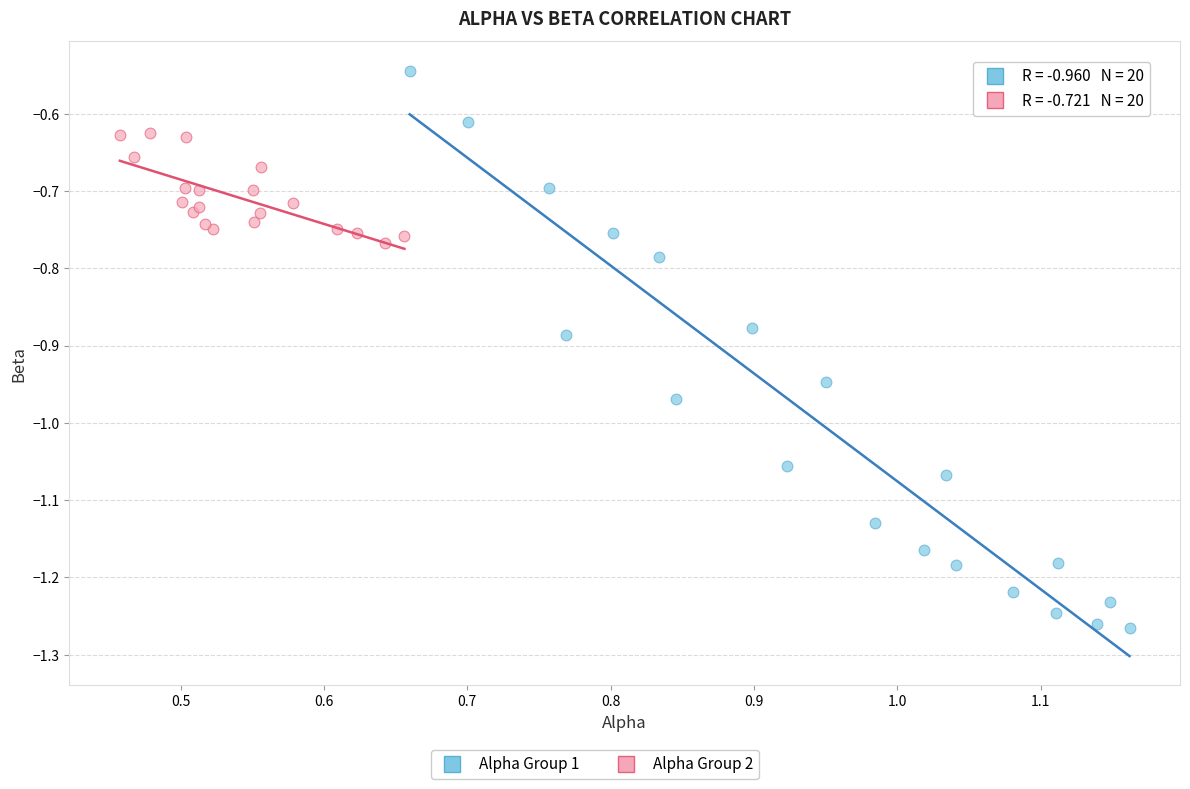

Which series contains the lowest Y value?

Alpha Group 1